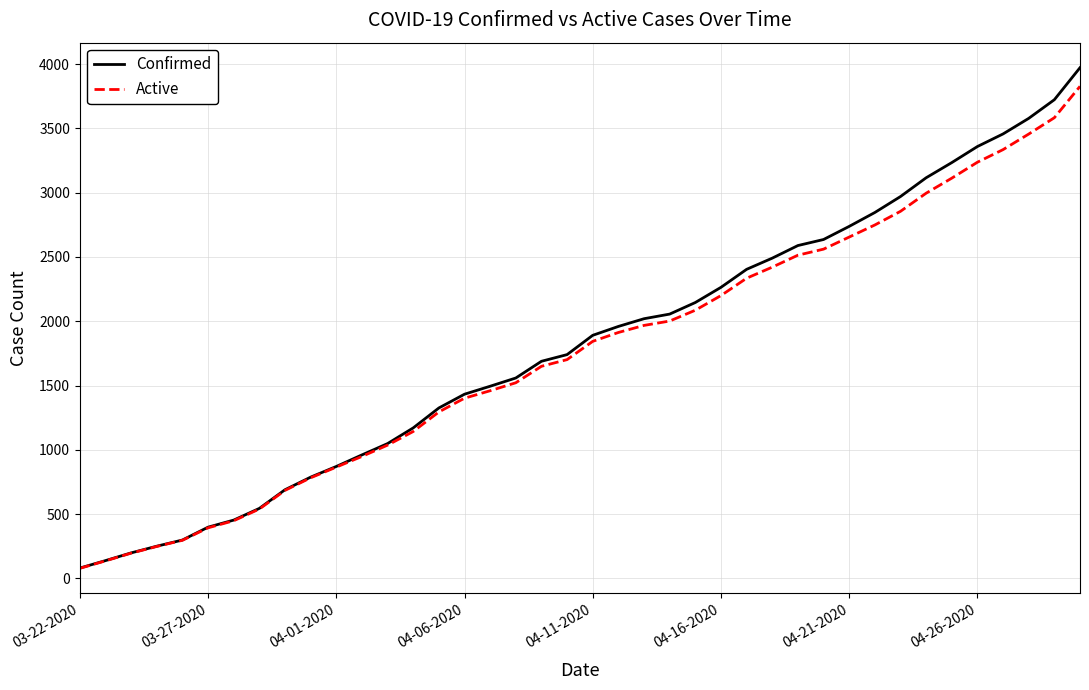

What is the maximum value shown in the chart?

3972